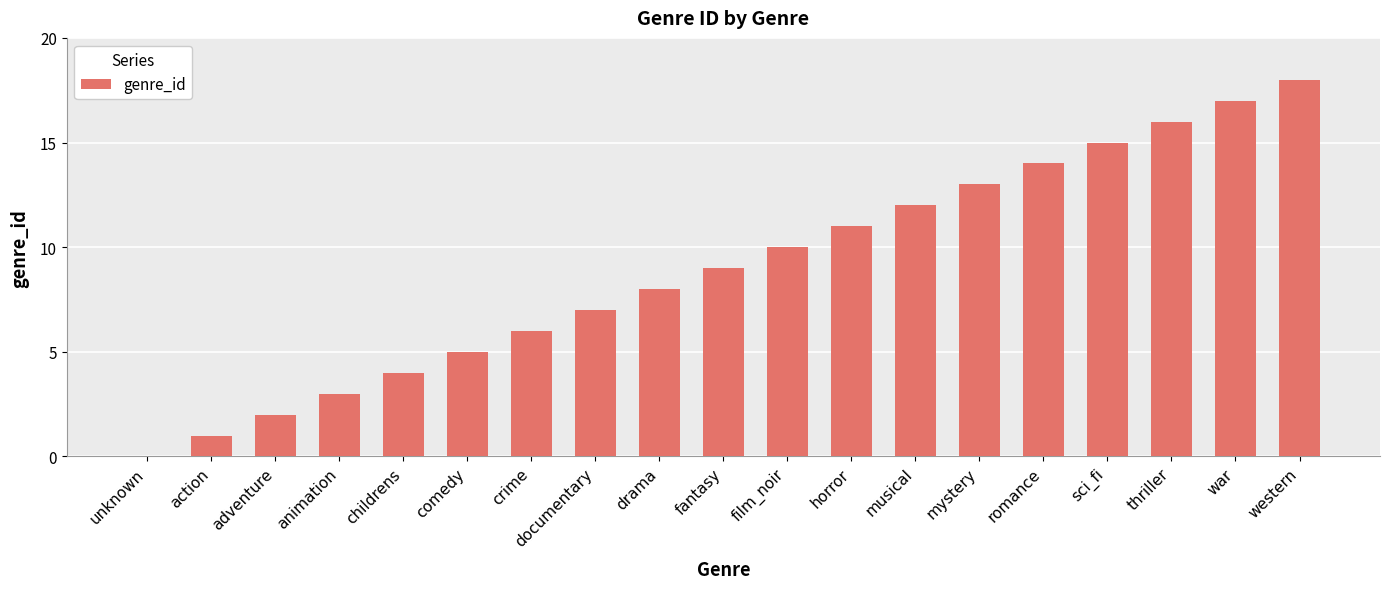

What is the sum of the values at musical and mystery?

25